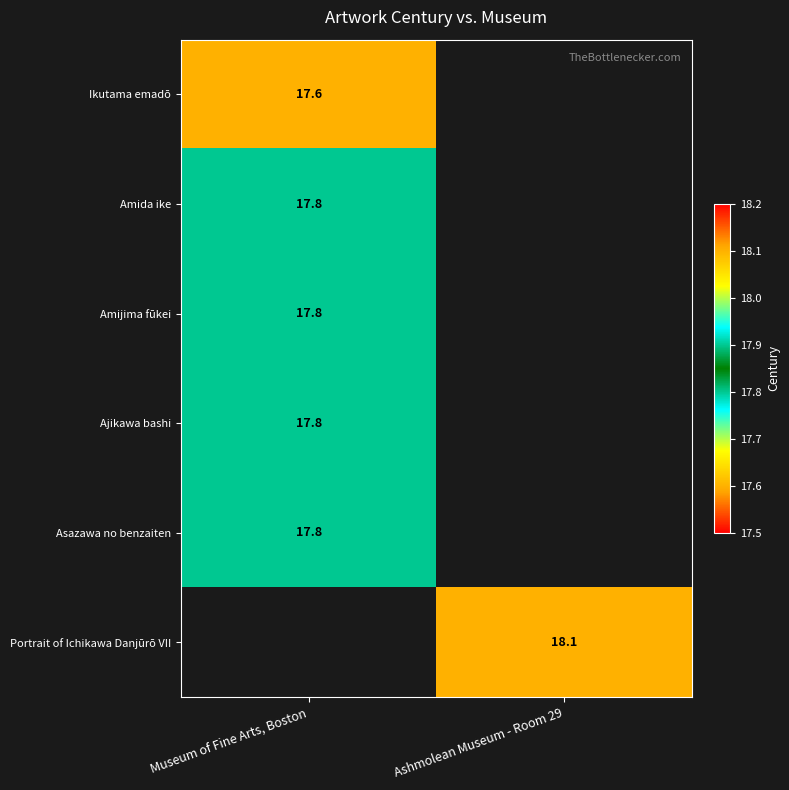

At how many categories does at least one series exceed 18?

1